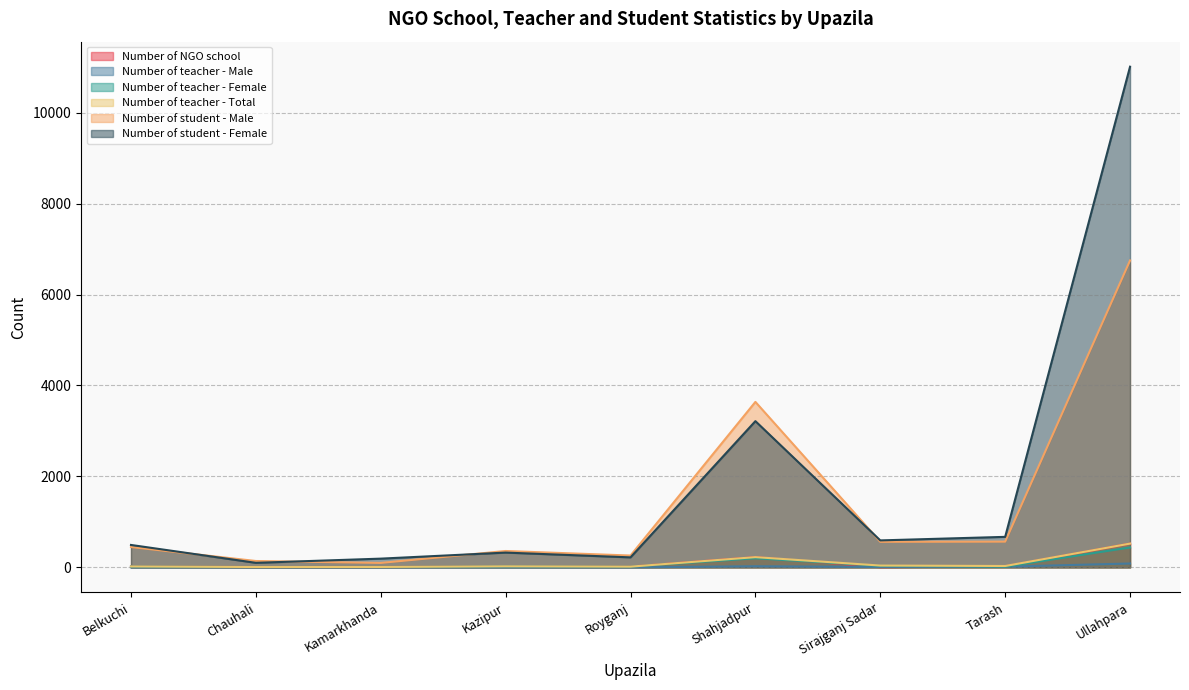

Which category has the highest value across all series?

Ullahpara